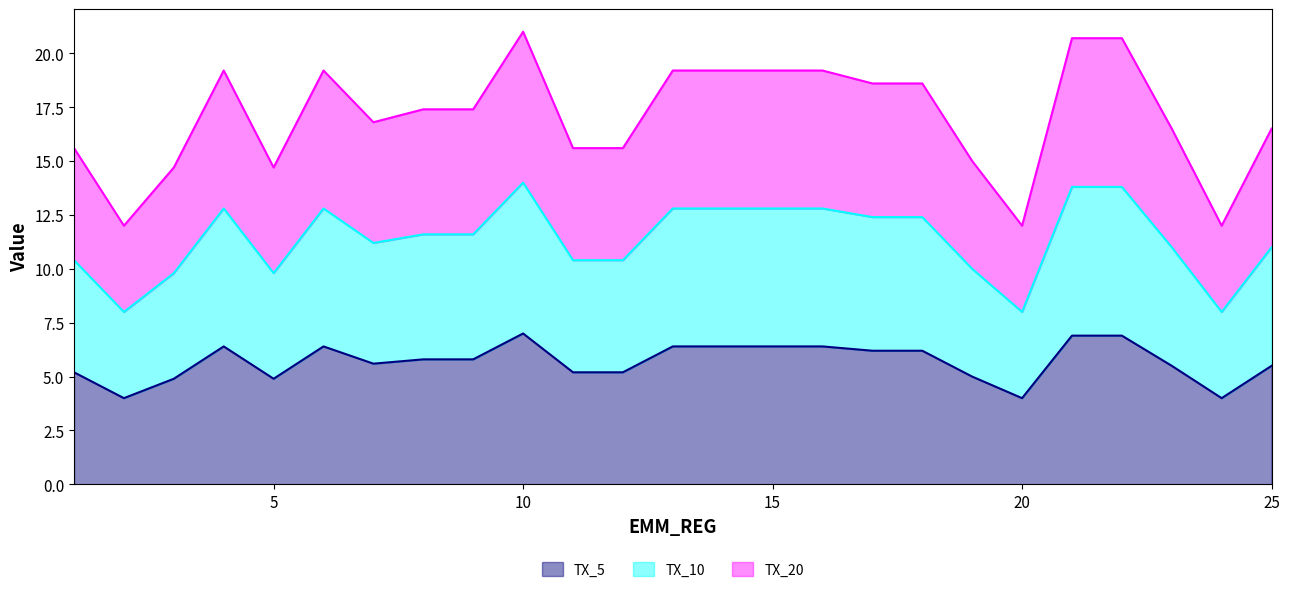

Reading right to left, extract all data points from this chart.

TX_5: 5.5	4.0	5.5	6.9	6.9	4.0	5.0	6.2	6.2	6.4	6.4	6.4	6.4	5.2	5.2	7.0	5.8	5.8	5.6	6.4	4.9	6.4	4.9	4.0	5.2
TX_10: 11.0	8.0	11.0	13.8	13.8	8.0	10.0	12.4	12.4	12.8	12.8	12.8	12.8	10.4	10.4	14.0	11.6	11.6	11.2	12.8	9.8	12.8	9.8	8.0	10.4
TX_20: 16.5	12.0	16.5	20.7	20.7	12.0	15.0	18.6	18.6	19.2	19.2	19.2	19.2	15.6	15.6	21.0	17.4	17.4	16.8	19.2	14.7	19.2	14.7	12.0	15.6